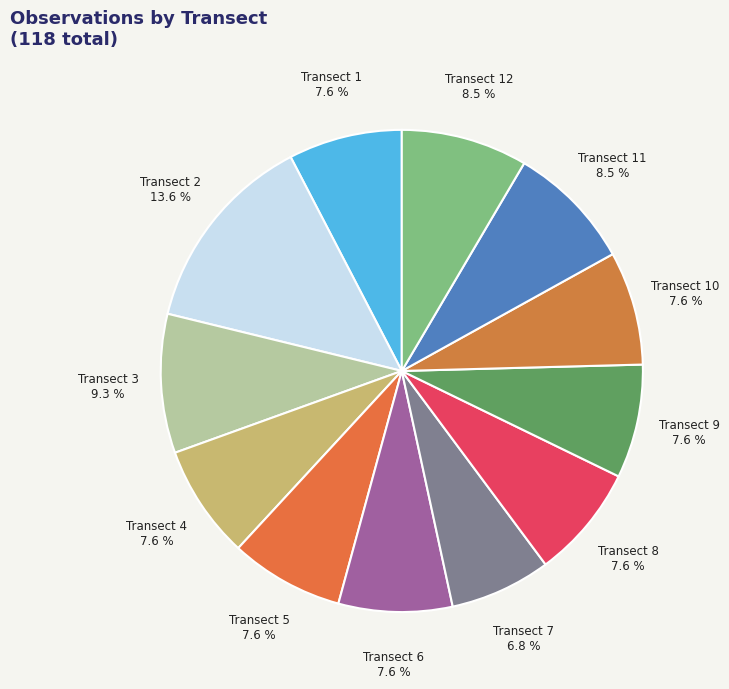

Do Transect 12 and Transect 5 together represent more than half of the pie?

No